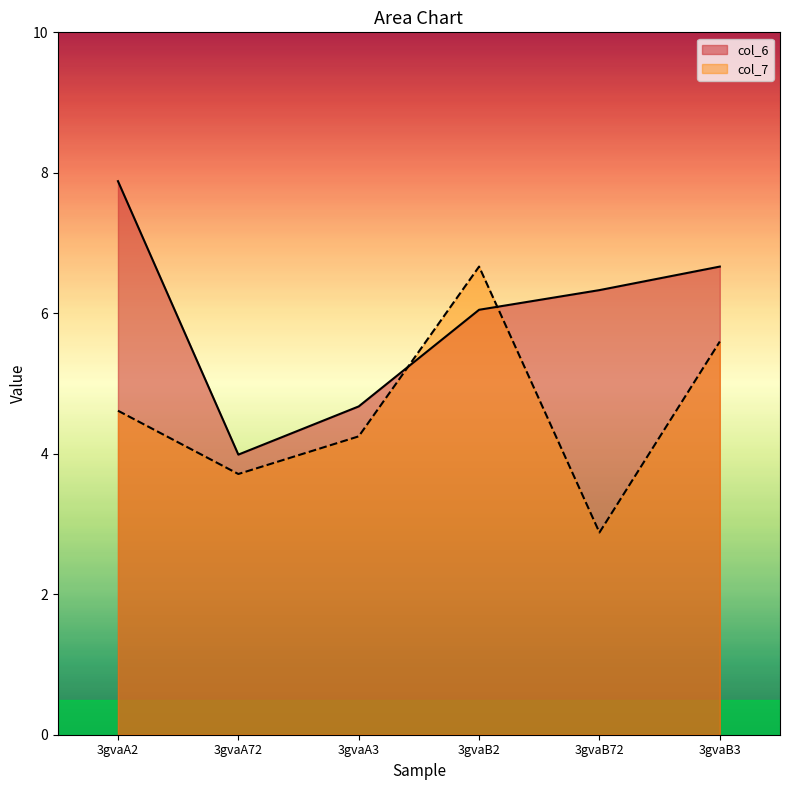

What is the sum of the col_7 values at 3gvaB2 and 3gvaA3?

10.9